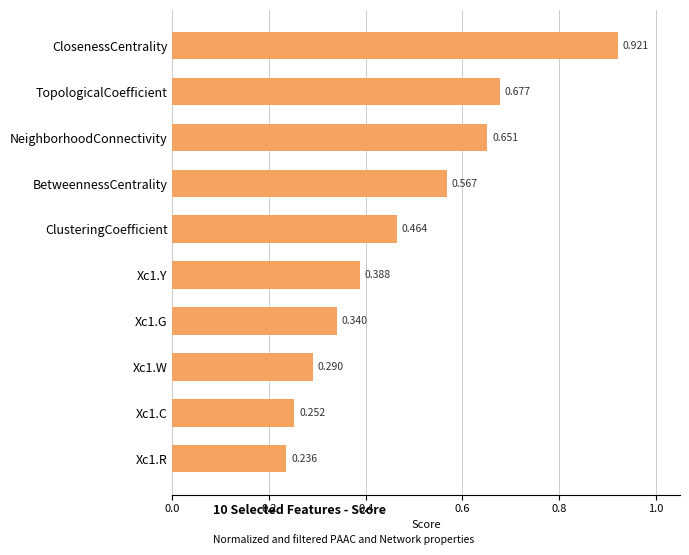

Which category has the lowest value across all series?

Xc1.R